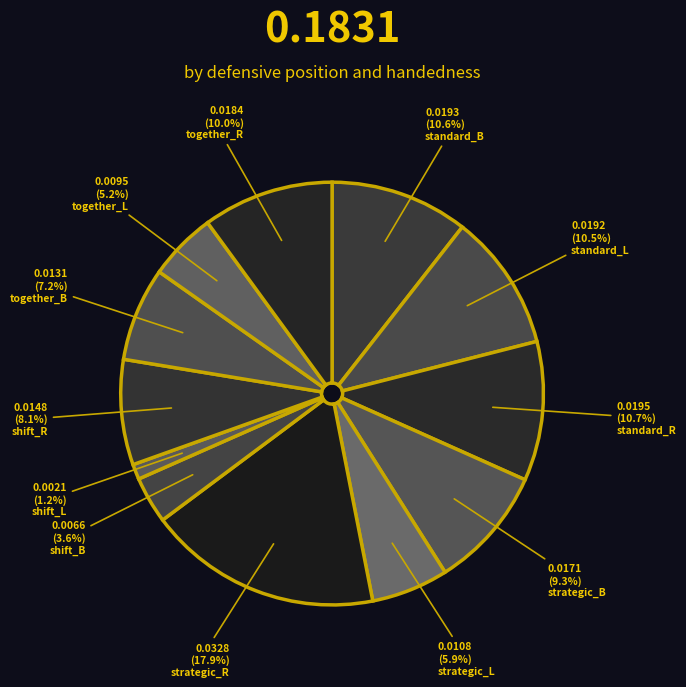

Which category has the biggest portion of the pie?

strategic_R